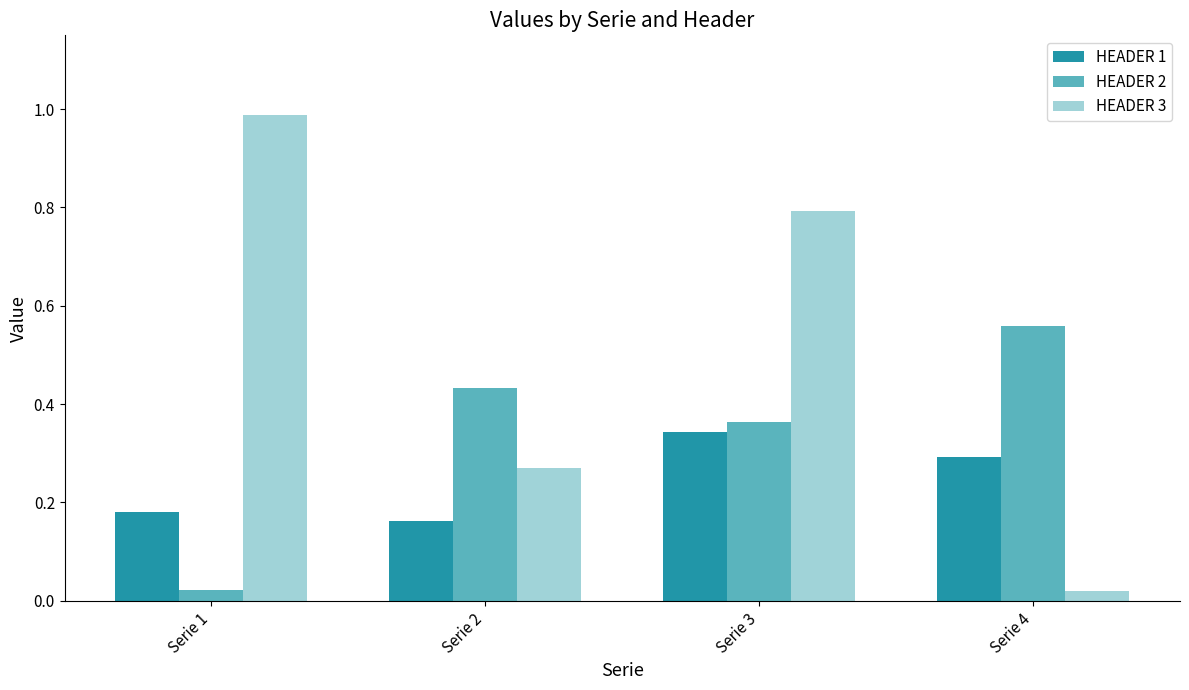

Between Serie 1 and Serie 2, which series saw the biggest shift?

HEADER 3